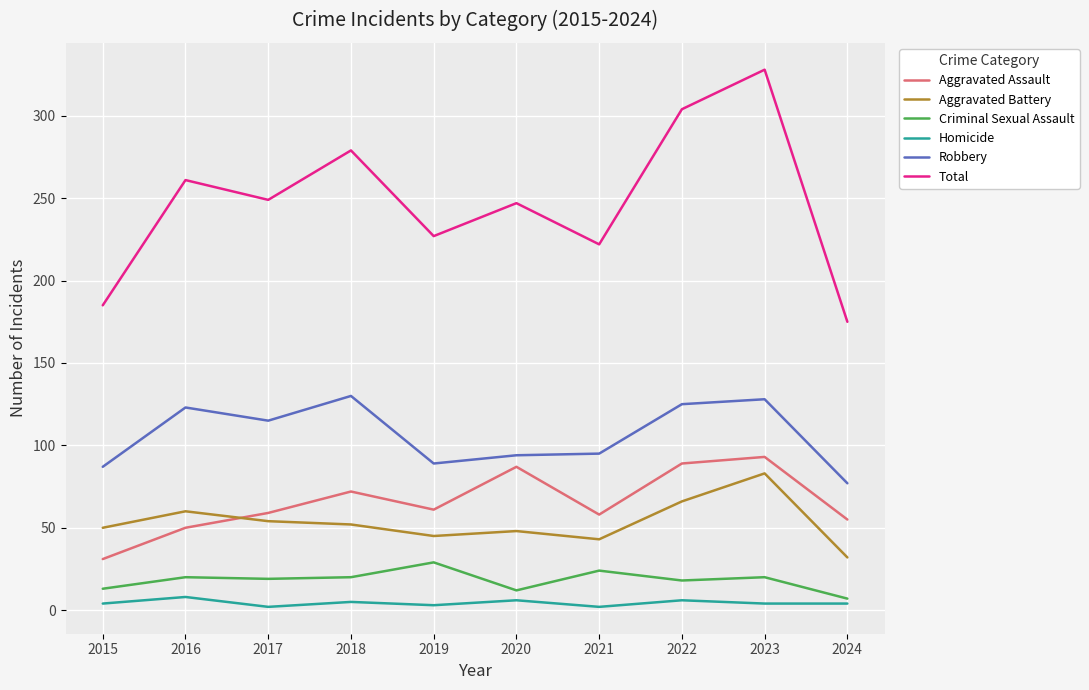

At which category is the sum across all series the highest?

2023